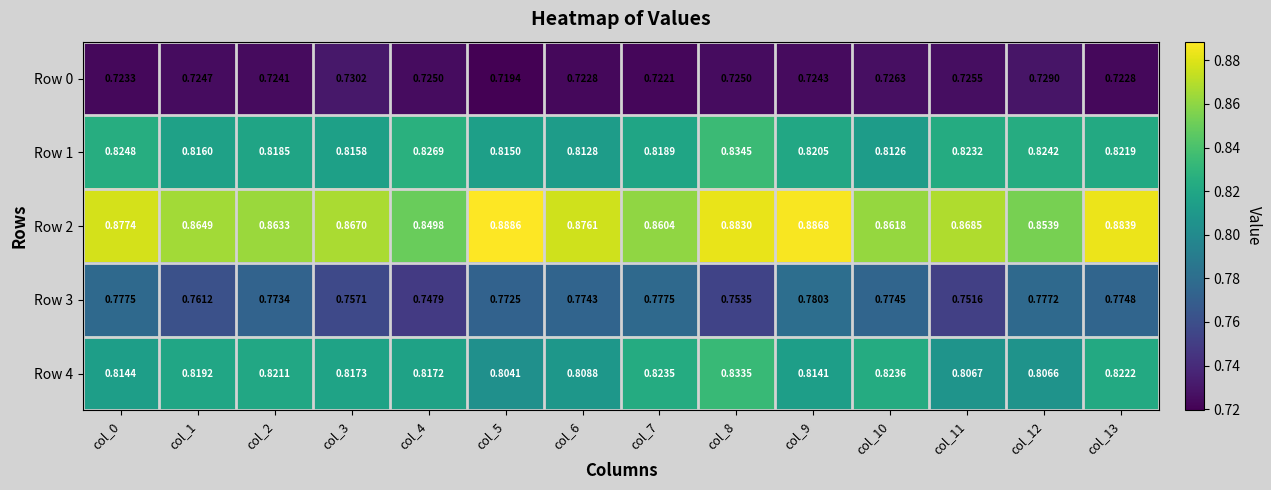

Which series has the widest spread of values?

Row 2